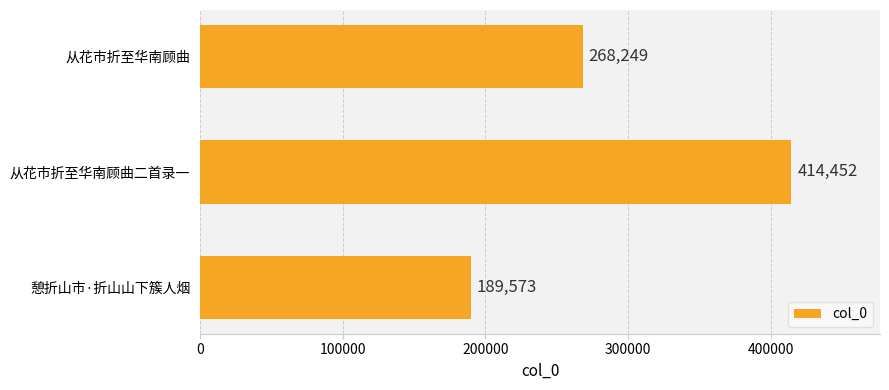

Reading bottom to top, what are all the values shown in this chart?

189573	414452	268249